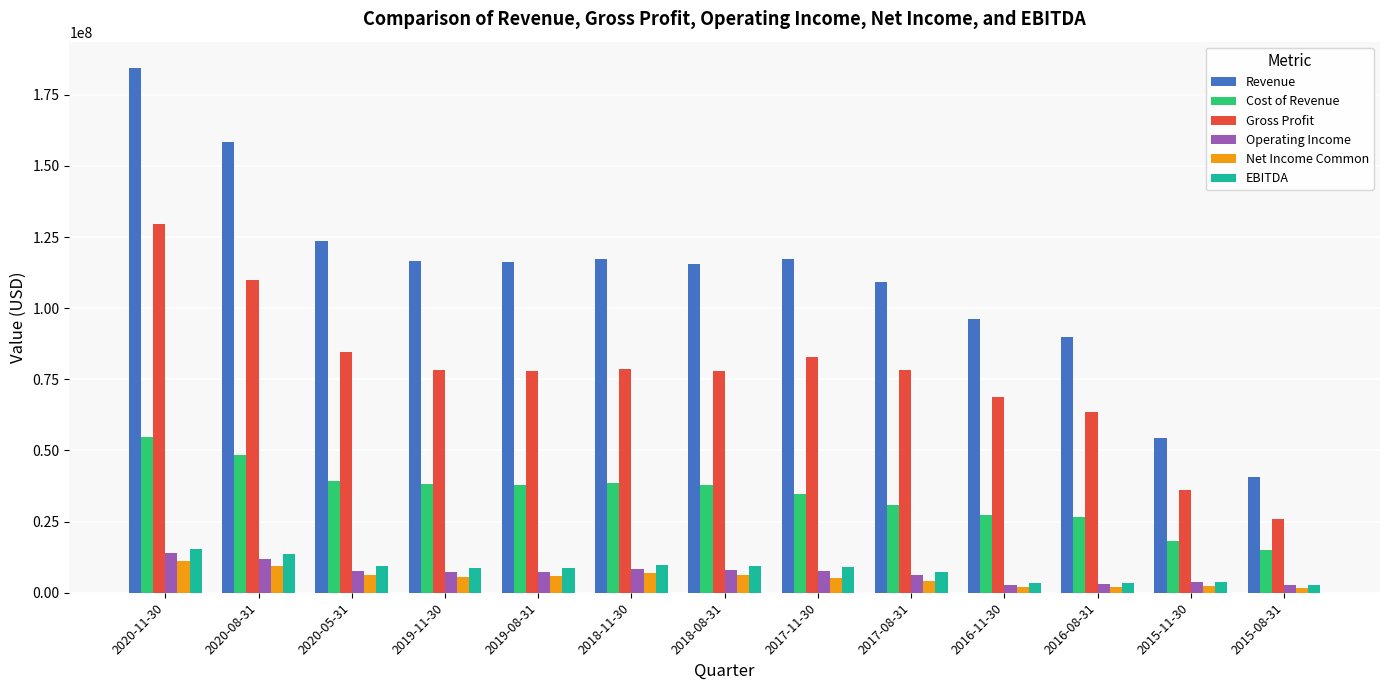

List the series in order of their peak value, lowest first.

Net Income Common, Operating Income, EBITDA, Cost of Revenue, Gross Profit, Revenue